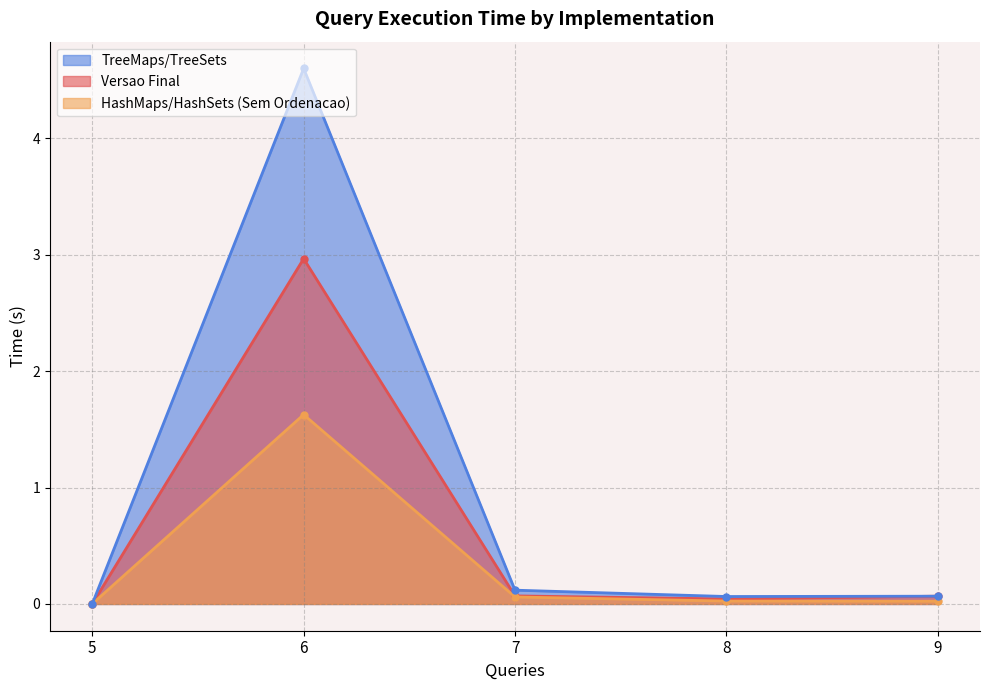

Where is the first local minimum for HashMaps/HashSets (Sem Ordenacao)?

5